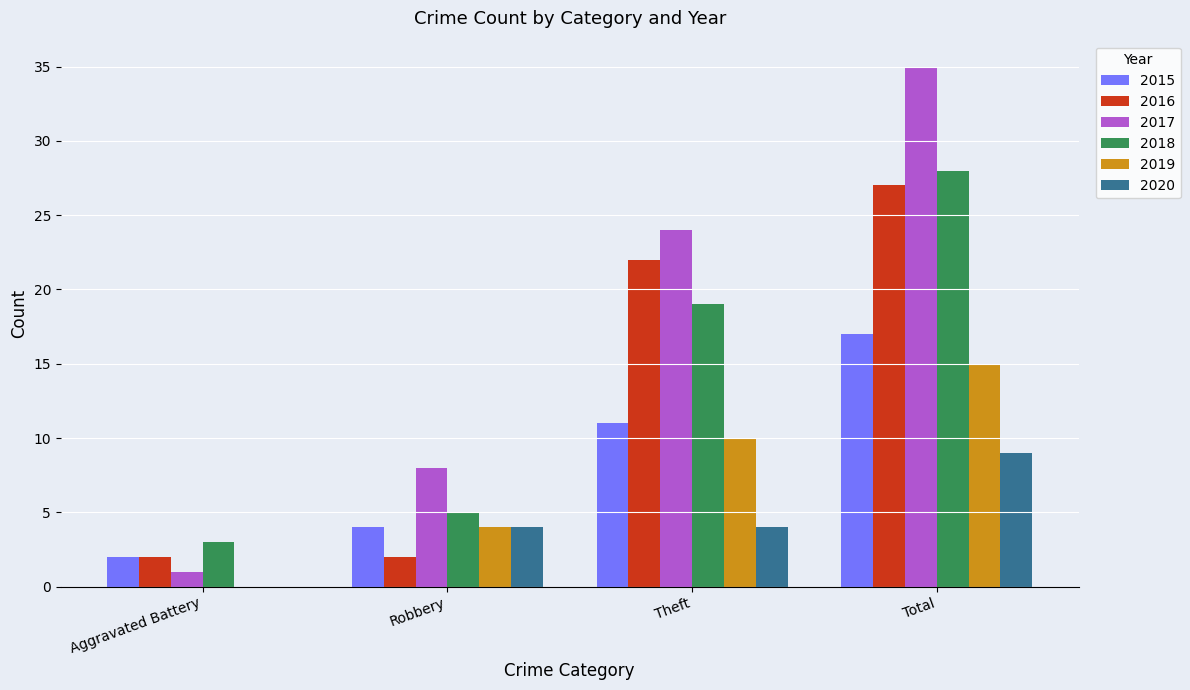

Reading left to right, what are all the values shown in this chart?

2015: Aggravated Battery=2	Robbery=4	Theft=11	Total=17
2016: Aggravated Battery=2	Robbery=2	Theft=22	Total=27
2017: Aggravated Battery=1	Robbery=8	Theft=24	Total=35
2018: Aggravated Battery=3	Robbery=5	Theft=19	Total=28
2019: Aggravated Battery=0	Robbery=4	Theft=10	Total=15
2020: Aggravated Battery=0	Robbery=4	Theft=4	Total=9